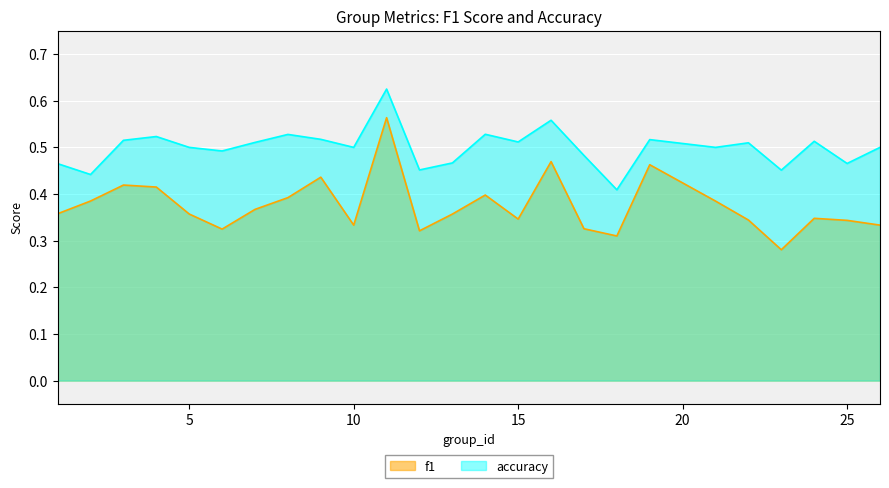

Does the chart display data point markers on the line(s)?

No